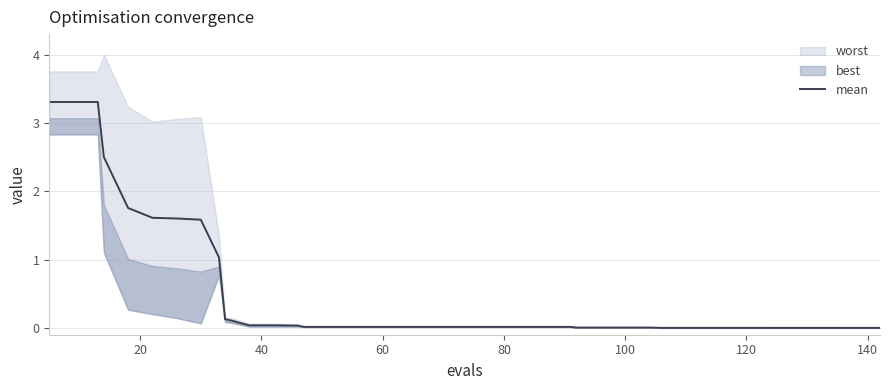

What is the maximum value for mean?

3.3